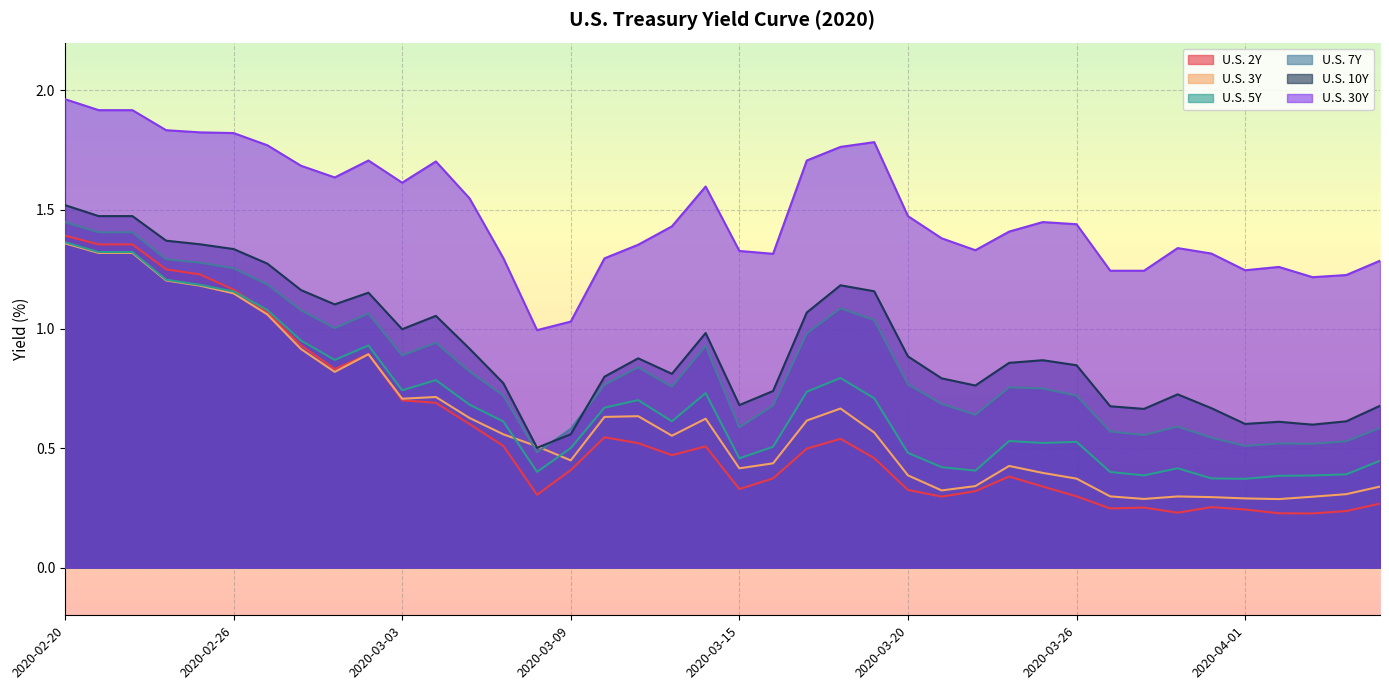

How many distinct data groups are displayed?

6